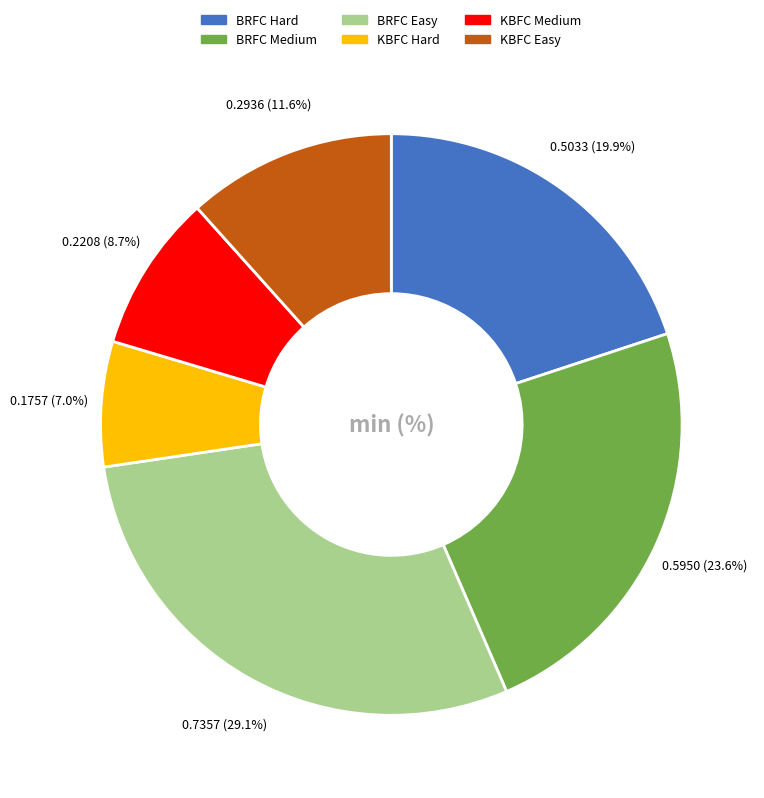

Is there a majority slice in this chart?

No